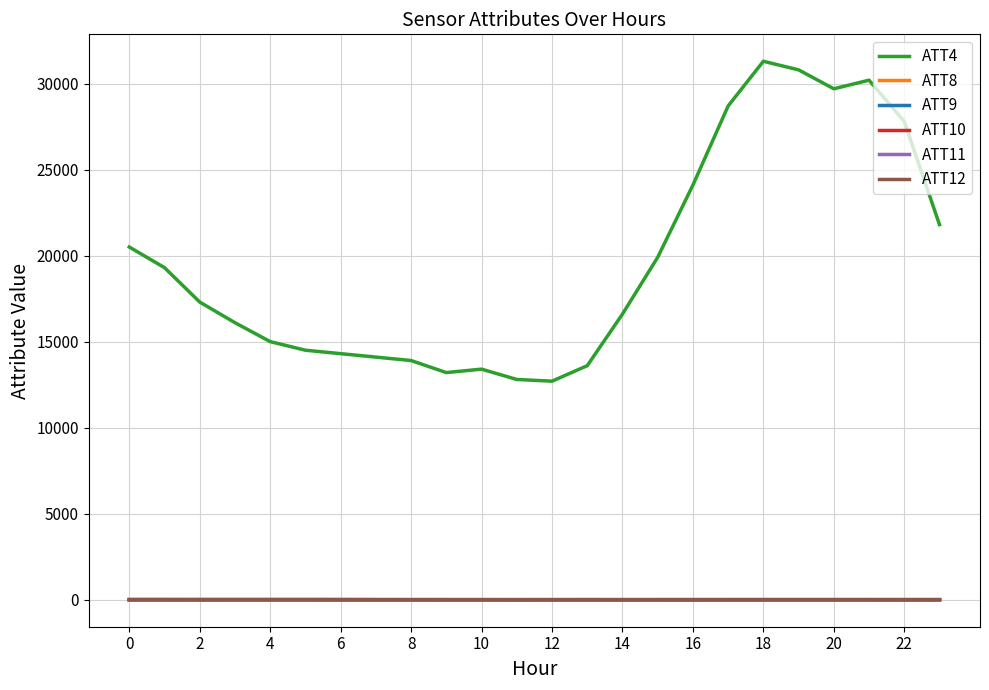

True or false: ATT4 and ATT12 intersect in this chart.

False